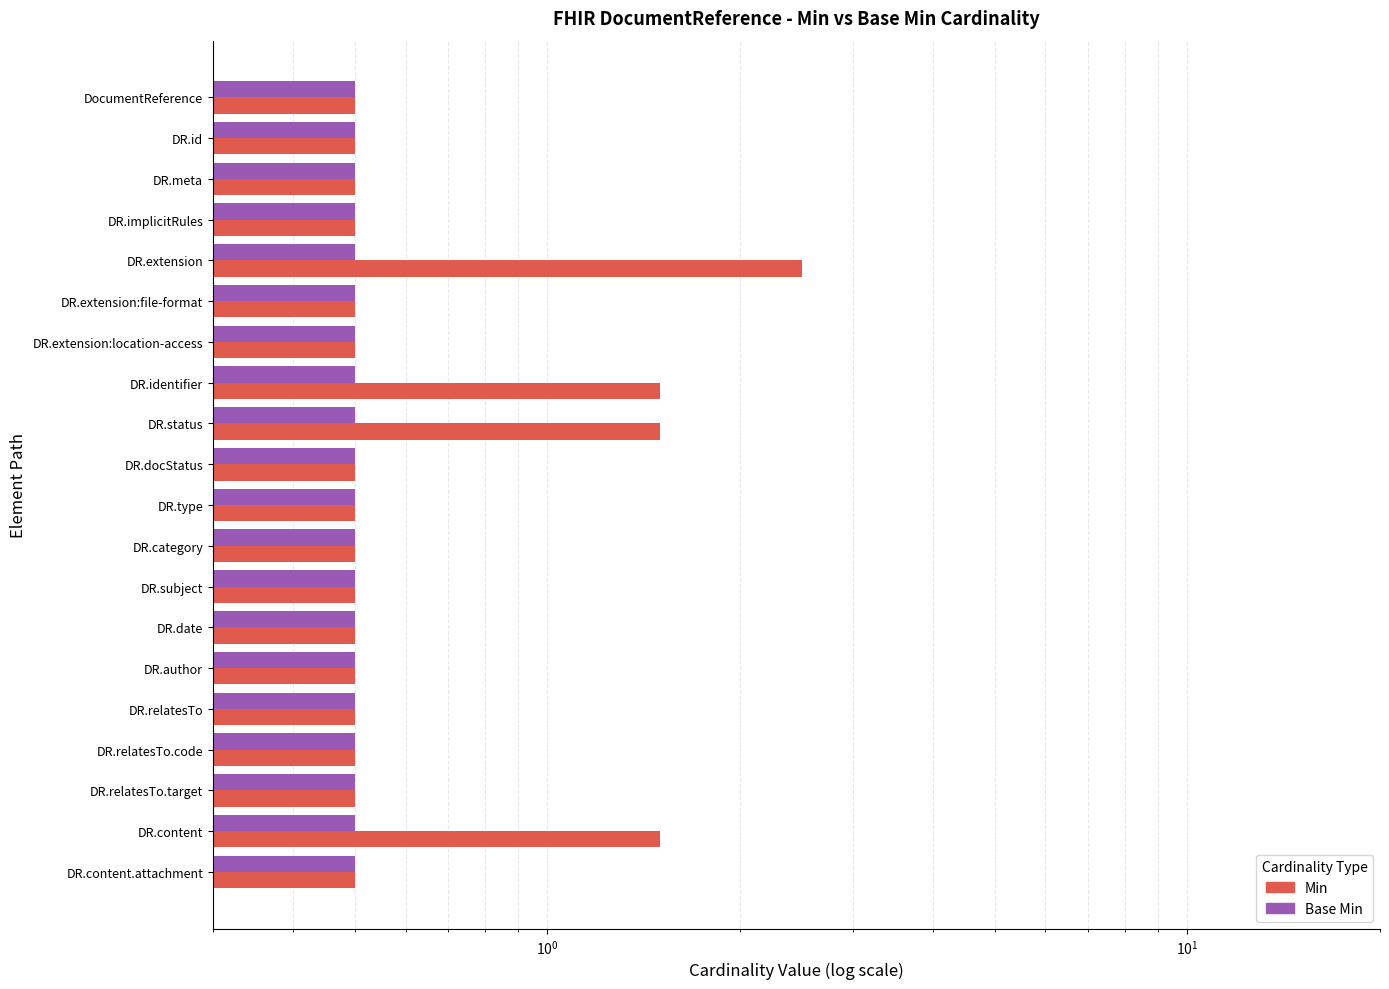

True or false: Min has a value of 0.5 at DR.docStatus.

True